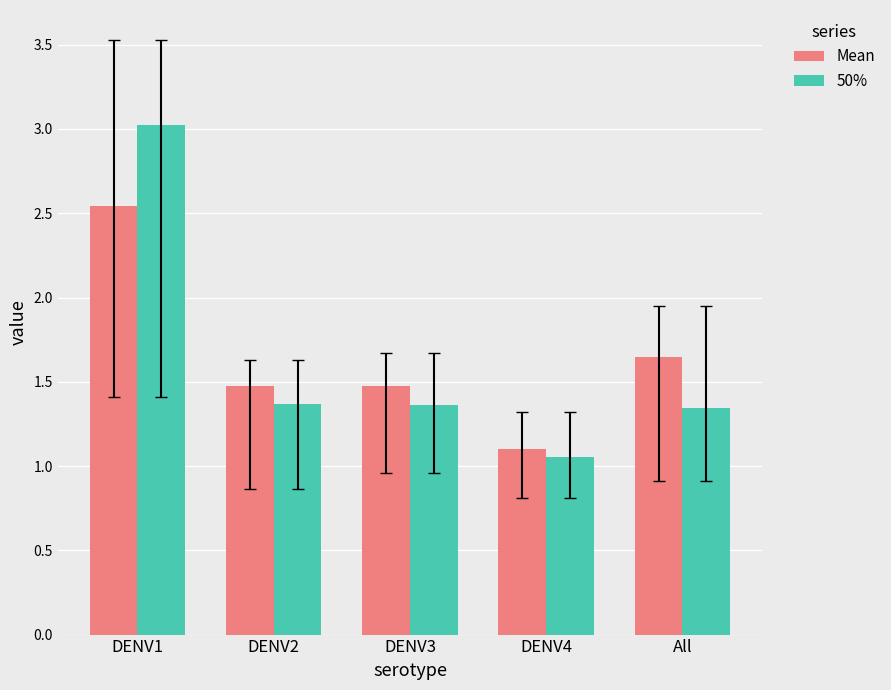

What are all the series names shown in the legend?

Mean, 50%